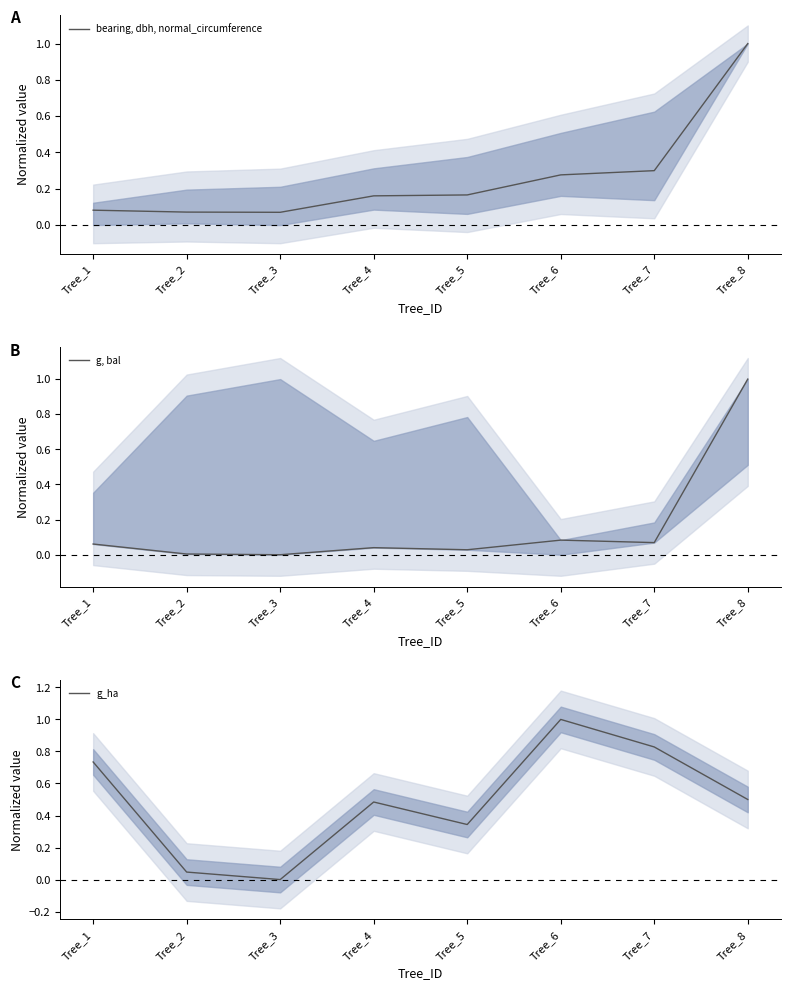

At which category is the sum across all series the highest?

Tree_8